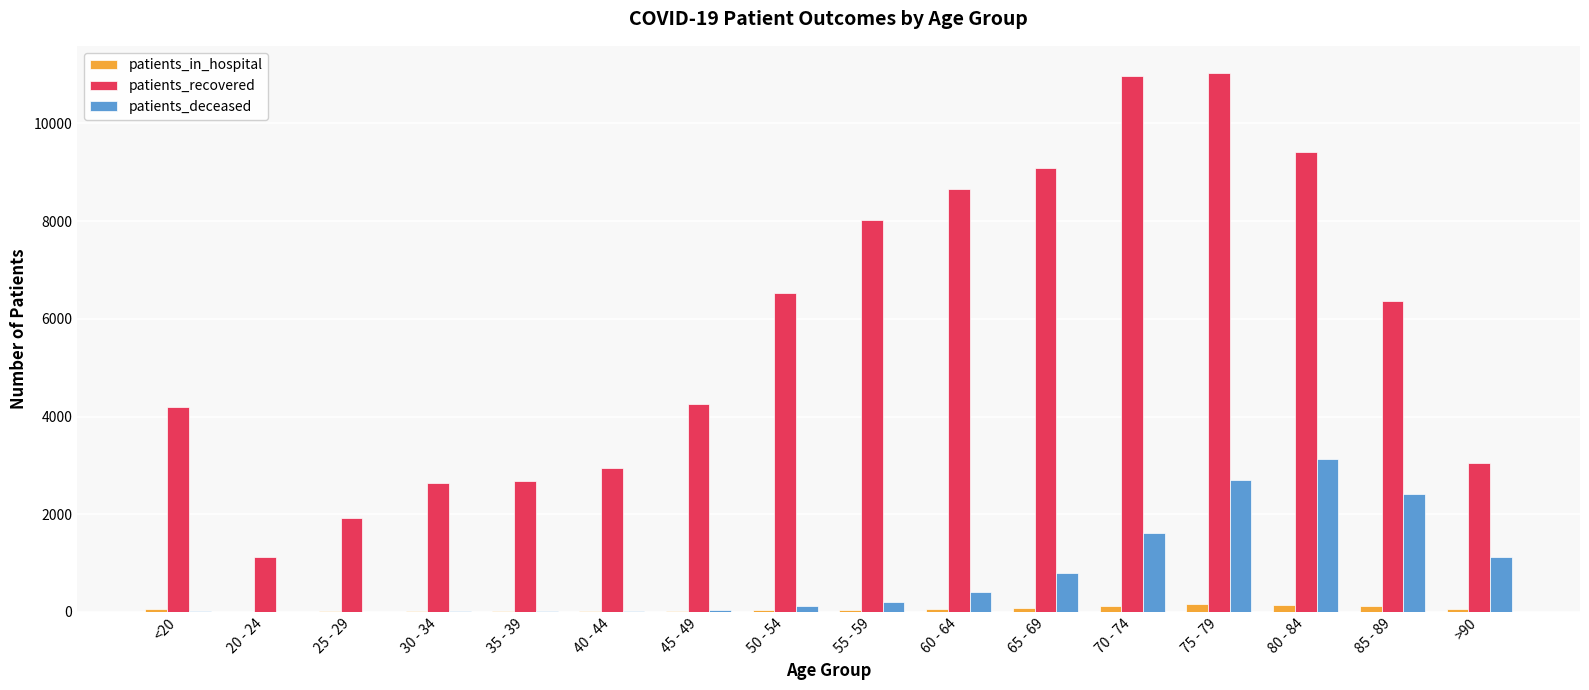

How many categories are shown in the chart?

16